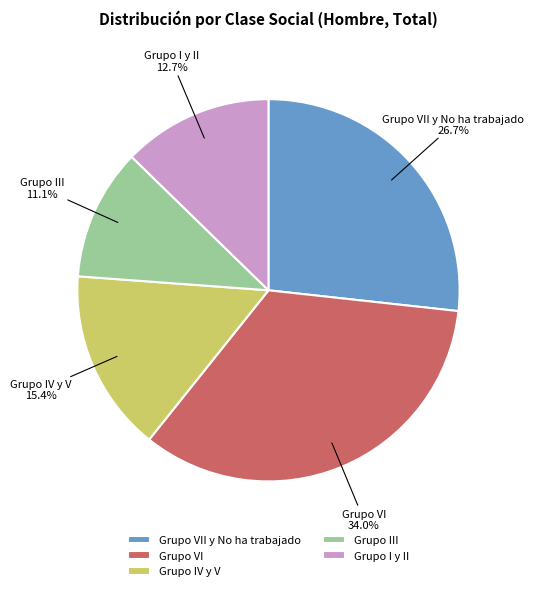

To the nearest percent, what percentage of the pie is Grupo IV y V?

15%